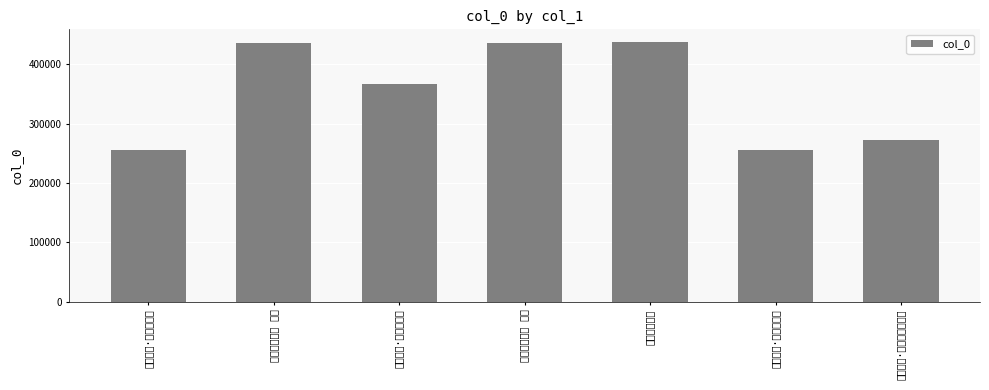

What is the label of the 7th bar from the left?

观盖叫天·誓将粉墨写春秋